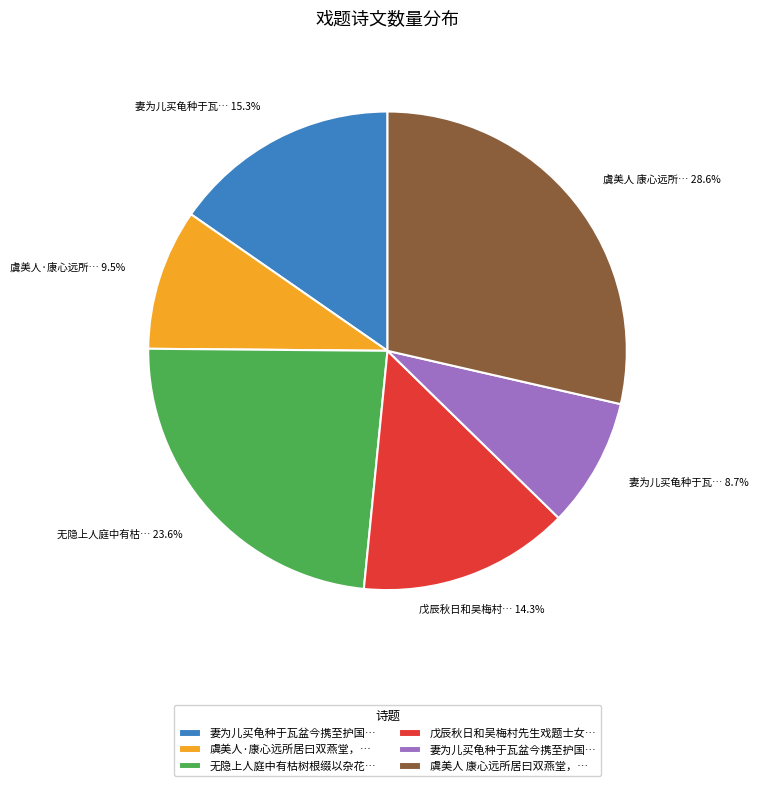

To the nearest percent, what is the difference between the largest and smallest slice percentages?

20%